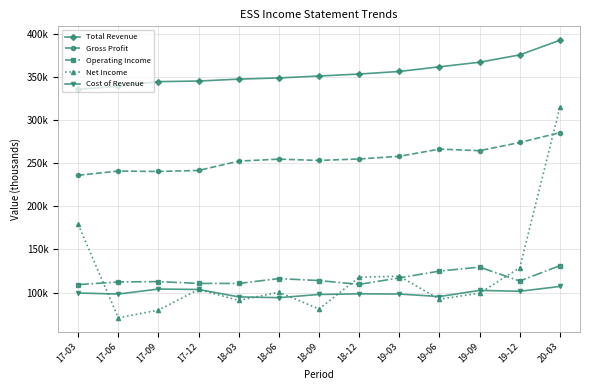

Reading left to right, transcribe all the data shown in this chart.

Total Revenue: 17-03=335400	17-06=339100	17-09=344400	17-12=345100	18-03=347300	18-06=348700	18-09=350900	18-12=353200	19-03=356200	19-06=361600	19-09=366900	19-12=375400	20-03=392400
Gross Profit: 17-03=235900	17-06=240800	17-09=240300	17-12=241500	18-03=252300	18-06=254600	18-09=253100	18-12=254800	19-03=257900	19-06=266200	19-09=264400	19-12=273900	20-03=285300
Operating Income: 17-03=109200	17-06=112300	17-09=112700	17-12=110600	18-03=110600	18-06=116200	18-09=113900	18-12=109500	19-03=117000	19-06=124900	19-09=129500	19-12=113400	20-03=131200
Net Income: 17-03=179000	17-06=70800	17-09=79700	17-12=103600	18-03=90900	18-06=100400	18-09=81000	18-12=117800	19-03=118900	19-06=92300	19-09=99300	19-12=128800	20-03=315000
Cost of Revenue: 17-03=99500	17-06=98300	17-09=104100	17-12=103600	18-03=95000	18-06=94100	18-09=97800	18-12=98500	19-03=98300	19-06=95400	19-09=102500	19-12=101500	20-03=107100